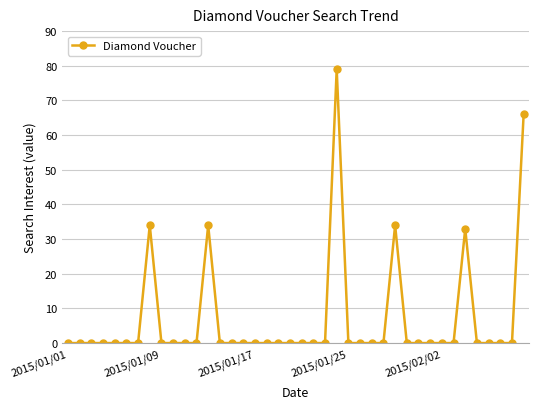

What is the greatest value displayed?

79